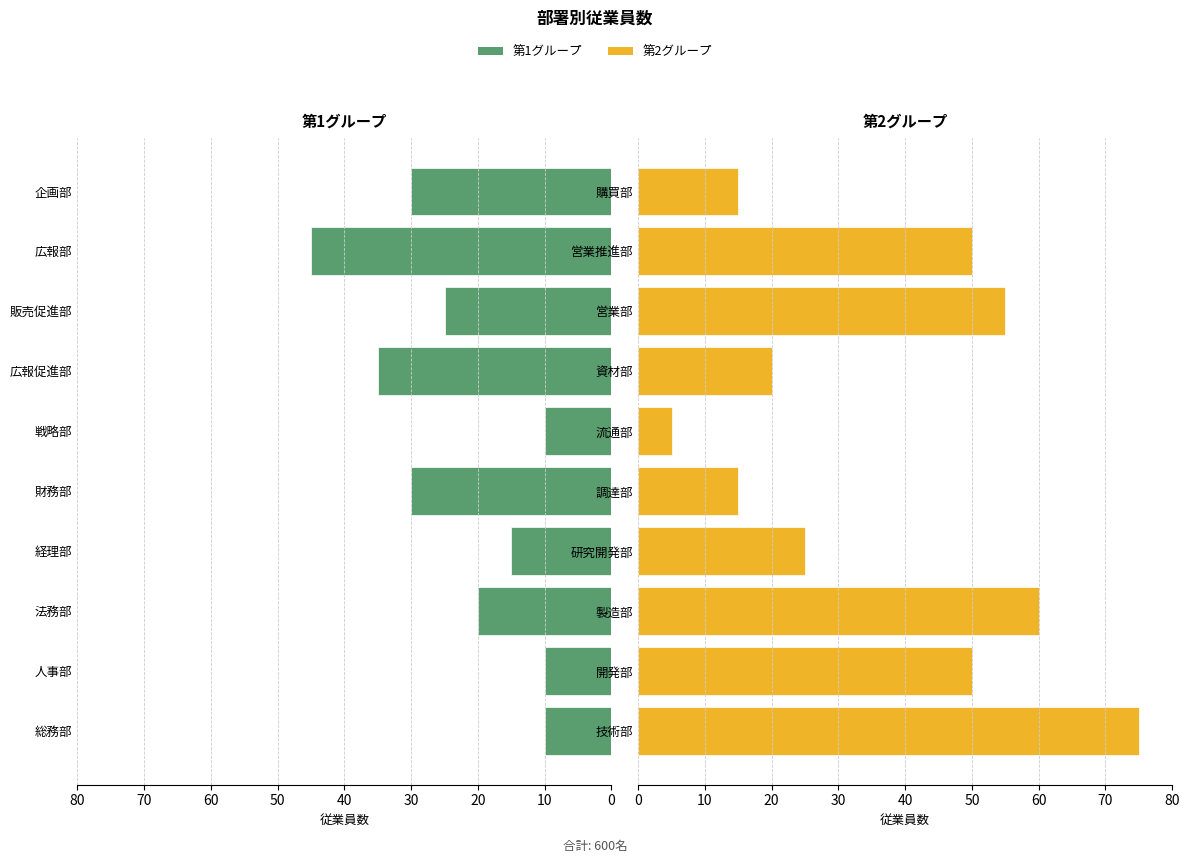

What is the total value across all series at 10?

60